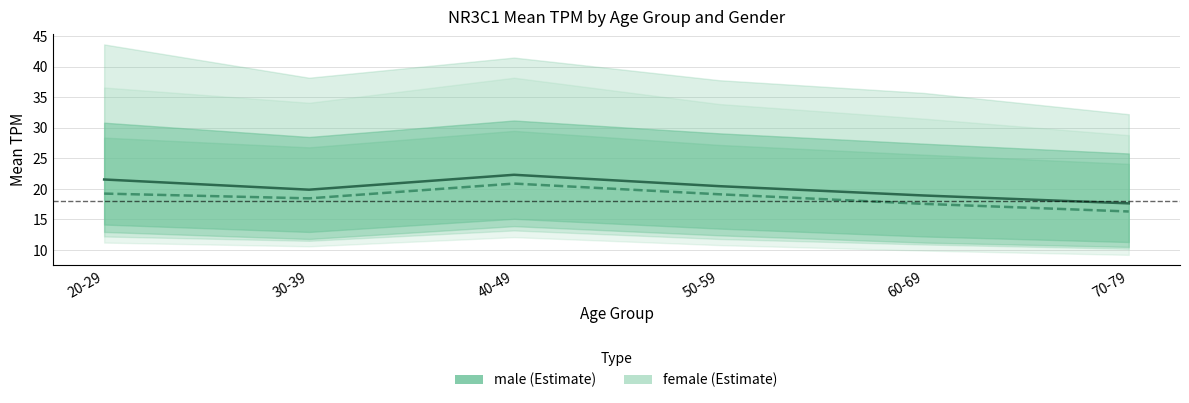

True or false: male has more than 0 points higher than both neighbors.

True